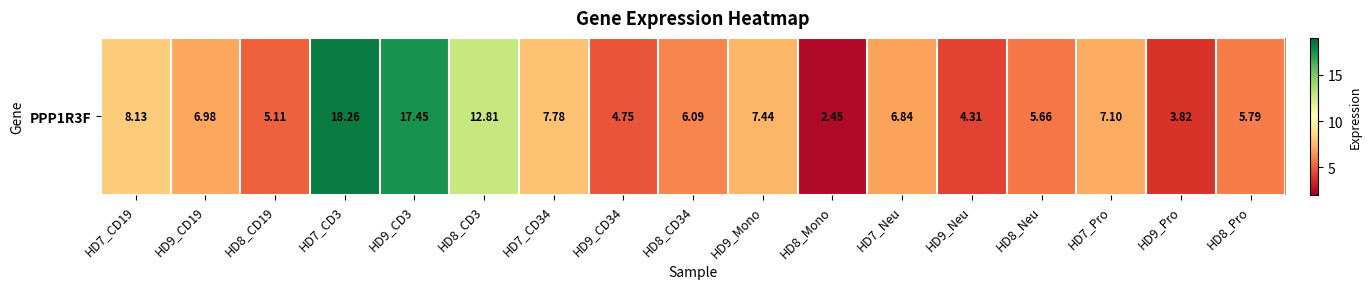

Rank the categories by value from highest to lowest.

HD7_CD3, HD9_CD3, HD8_CD3, HD7_CD19, HD7_CD34, HD9_Mono, HD7_Pro, HD9_CD19, HD7_Neu, HD8_CD34, HD8_Pro, HD8_Neu, HD8_CD19, HD9_CD34, HD9_Neu, HD9_Pro, HD8_Mono